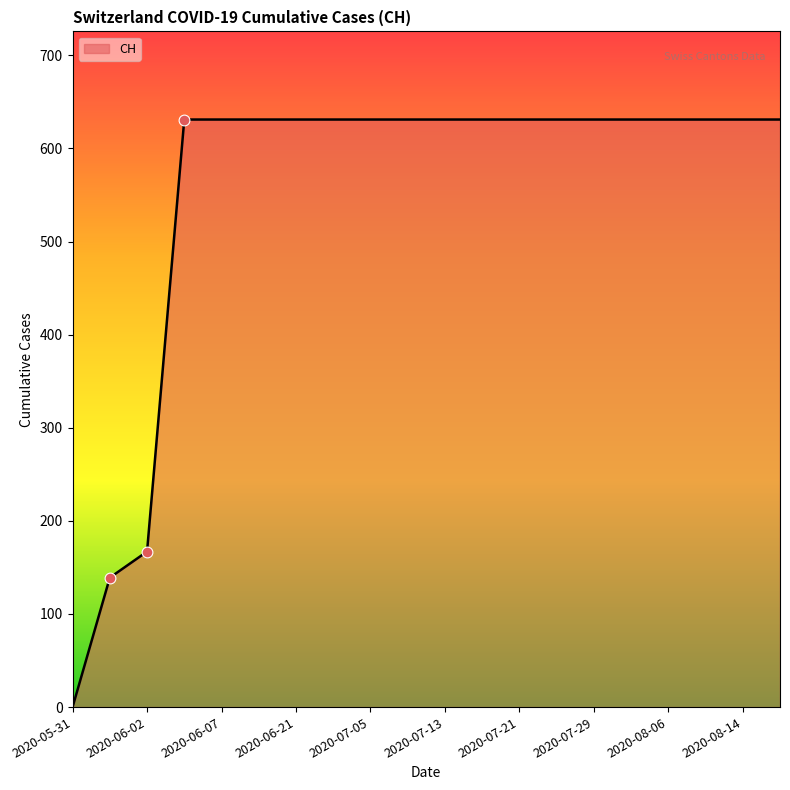

What is the greatest value displayed?

631